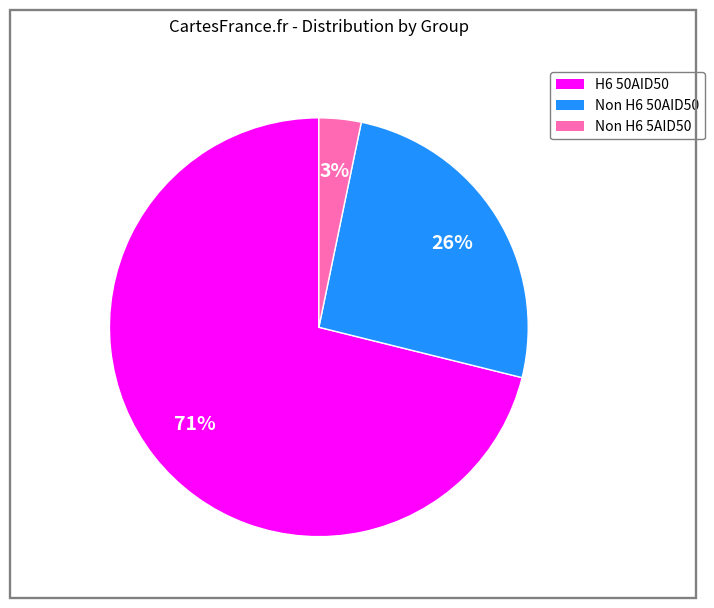

Between Non H6 50AID50 and H6 50AID50, which is larger?

H6 50AID50